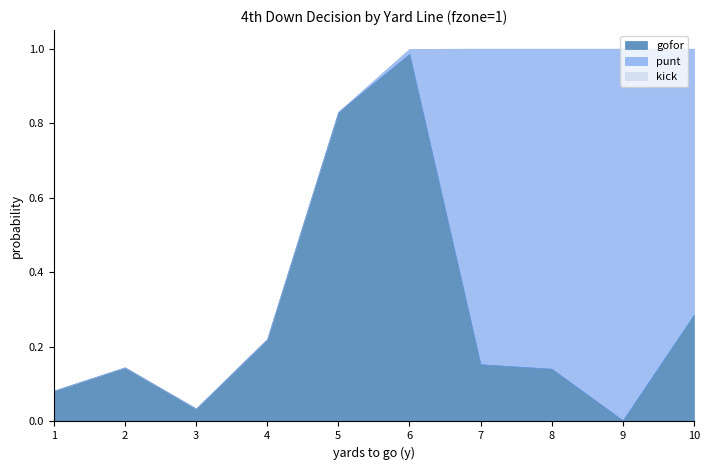

Reading left to right, extract all data points from this chart.

gofor: 1=0.1	2=0.1	3=0.0	4=0.2	5=0.8	6=1.0	7=0.2	8=0.1	9=0.0	10=0.3
punt: 1=0.0	2=0.0	3=0.0	4=0.0	5=0.0	6=0.0	7=0.8	8=0.9	9=1.0	10=0.7
kick: 1=0.0	2=0.0	3=0.0	4=0.0	5=0.0	6=0.0	7=0.0	8=0.0	9=0.0	10=0.0